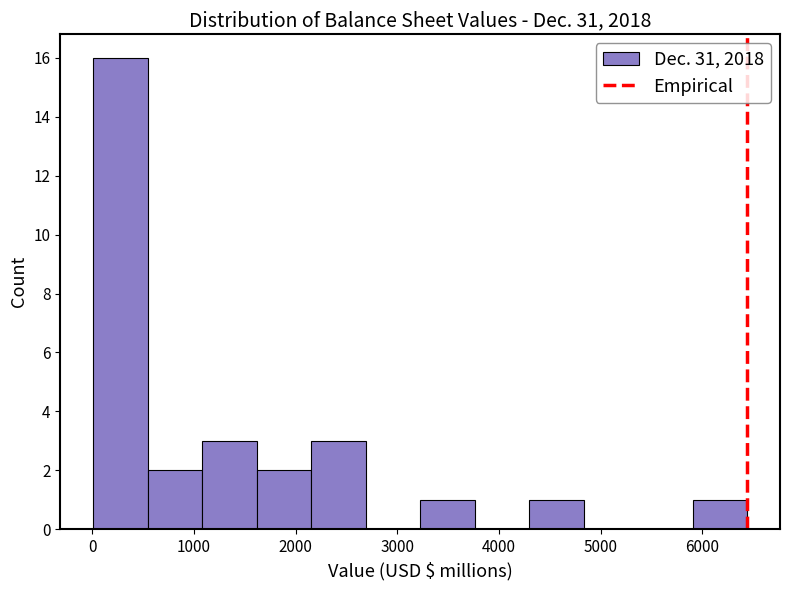

How tall is the bar that spans 2200 to 2700 on the x-axis? Neither the bar edges nor the heights are printed on the chart, so give them approximately, as read against the axes.

3